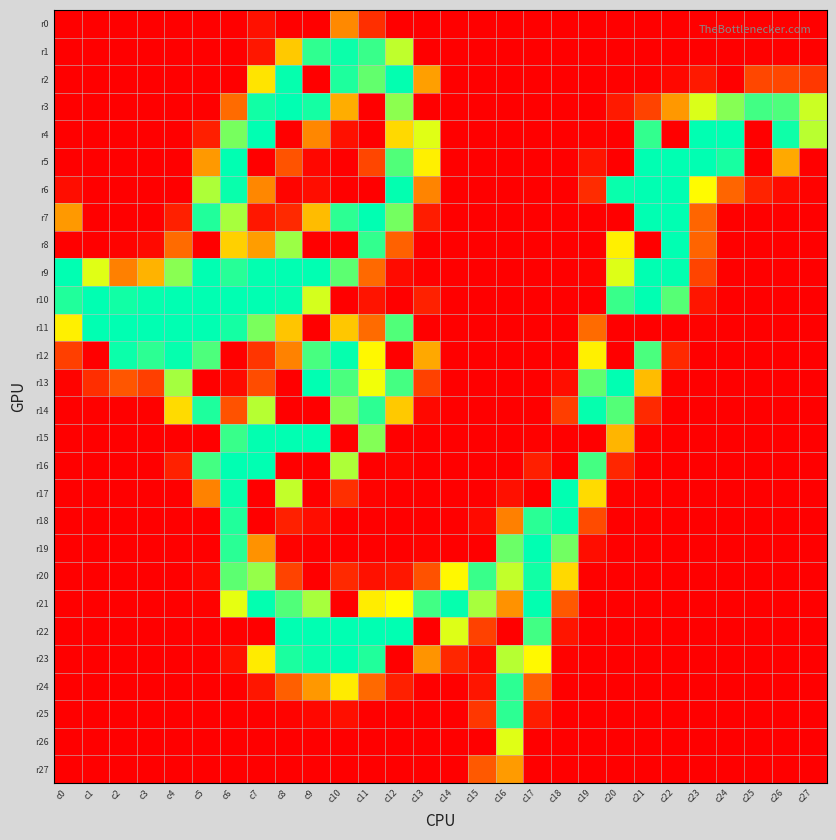

Reading left to right, what are all the values shown in this chart?

r0: c0=0	c1=0	c2=0	c3=0	c4=0	c5=0	c6=0	c7=15	c8=0	c9=0	c10=105	c11=40	c12=0	c13=0	c14=0	c15=0	c16=0	c17=0	c18=0	c19=0	c20=0	c21=0	c22=0	c23=0	c24=0	c25=0	c26=0	c27=0
r1: c0=0	c1=0	c2=0	c3=0	c4=0	c5=0	c6=0	c7=20	c8=140	c9=239	c10=251	c11=236	c12=191	c13=0	c14=0	c15=0	c16=0	c17=0	c18=0	c19=0	c20=0	c21=0	c22=0	c23=0	c24=0	c25=1	c26=1	c27=1
r2: c0=0	c1=0	c2=0	c3=0	c4=0	c5=0	c6=0	c7=155	c8=253	c9=0	c10=245	c11=222	c12=254	c13=117	c14=0	c15=0	c16=0	c17=0	c18=0	c19=0	c20=1	c21=1	c22=7	c23=21	c24=0	c25=60	c26=60	c27=47
r3: c0=0	c1=0	c2=0	c3=0	c4=0	c5=0	c6=88	c7=249	c8=255	c9=248	c10=125	c11=0	c12=208	c13=0	c14=0	c15=0	c16=0	c17=0	c18=0	c19=0	c20=22	c21=56	c22=113	c23=182	c24=210	c25=233	c26=229	c27=187
r4: c0=0	c1=0	c2=0	c3=0	c4=0	c5=26	c6=215	c7=255	c8=0	c9=104	c10=14	c11=0	c12=149	c13=180	c14=0	c15=0	c16=0	c17=0	c18=0	c19=2	c20=0	c21=238	c22=0	c23=255	c24=255	c25=0	c26=250	c27=193
r5: c0=0	c1=0	c2=0	c3=0	c4=0	c5=114	c6=255	c7=0	c8=70	c9=6	c10=0	c11=59	c12=228	c13=162	c14=0	c15=0	c16=0	c17=0	c18=0	c19=18	c20=0	c21=255	c22=255	c23=255	c24=247	c25=0	c26=123	c27=0
r6: c0=11	c1=0	c2=0	c3=0	c4=0	c5=197	c6=252	c7=104	c8=4	c9=11	c10=0	c11=0	c12=254	c13=102	c14=0	c15=0	c16=0	c17=0	c18=0	c19=37	c20=252	c21=255	c22=255	c23=168	c24=85	c25=30	c26=10	c27=2
r7: c0=114	c1=0	c2=0	c3=0	c4=27	c5=244	c6=199	c7=20	c8=35	c9=133	c10=240	c11=255	c12=216	c13=24	c14=0	c15=0	c16=0	c17=0	c18=0	c19=0	c20=0	c21=255	c22=255	c23=85	c24=0	c25=0	c26=0	c27=0
r8: c0=0	c1=0	c2=3	c3=8	c4=88	c5=0	c6=144	c7=116	c8=203	c9=0	c10=0	c11=238	c12=81	c13=1	c14=0	c15=0	c16=0	c17=0	c18=0	c19=0	c20=162	c21=0	c22=255	c23=84	c24=0	c25=0	c26=0	c27=0
r9: c0=255	c1=180	c2=100	c3=128	c4=209	c5=255	c6=242	c7=254	c8=255	c9=255	c10=224	c11=87	c12=10	c13=1	c14=0	c15=0	c16=0	c17=0	c18=0	c19=3	c20=181	c21=255	c22=254	c23=57	c24=0	c25=0	c26=0	c27=0
r10: c0=244	c1=255	c2=249	c3=253	c4=255	c5=255	c6=255	c7=255	c8=253	c9=184	c10=0	c11=17	c12=0	c13=28	c14=0	c15=0	c16=0	c17=0	c18=0	c19=0	c20=236	c21=255	c22=226	c23=18	c24=0	c25=0	c26=0	c27=0
r11: c0=162	c1=255	c2=255	c3=255	c4=255	c5=255	c6=248	c7=214	c8=138	c9=0	c10=139	c11=88	c12=228	c13=0	c14=0	c15=0	c16=0	c17=0	c18=0	c19=88	c20=0	c21=0	c22=0	c23=2	c24=0	c25=0	c26=0	c27=0
r12: c0=53	c1=0	c2=251	c3=240	c4=253	c5=229	c6=0	c7=45	c8=101	c9=231	c10=253	c11=166	c12=0	c13=122	c14=0	c15=0	c16=0	c17=0	c18=1	c19=162	c20=0	c21=230	c22=35	c23=0	c24=0	c25=0	c26=0	c27=0
r13: c0=3	c1=39	c2=72	c3=53	c4=200	c5=0	c6=9	c7=64	c8=0	c9=255	c10=230	c11=174	c12=232	c13=55	c14=0	c15=0	c16=0	c17=0	c18=12	c19=223	c20=255	c21=133	c22=2	c23=0	c24=0	c25=0	c26=0	c27=0
r14: c0=0	c1=1	c2=0	c3=1	c4=150	c5=245	c6=69	c7=194	c8=0	c9=0	c10=210	c11=240	c12=140	c13=7	c14=0	c15=0	c16=0	c17=0	c18=52	c19=253	c20=227	c21=35	c22=0	c23=0	c24=0	c25=0	c26=0	c27=0
r15: c0=0	c1=0	c2=0	c3=0	c4=0	c5=0	c6=236	c7=254	c8=255	c9=255	c10=0	c11=211	c12=0	c13=0	c14=0	c15=0	c16=0	c17=1	c18=0	c19=0	c20=129	c21=2	c22=0	c23=0	c24=0	c25=0	c26=0	c27=0
r16: c0=0	c1=0	c2=0	c3=0	c4=28	c5=232	c6=255	c7=255	c8=0	c9=0	c10=197	c11=0	c12=4	c13=0	c14=0	c15=0	c16=0	c17=26	c18=0	c19=232	c20=32	c21=0	c22=0	c23=0	c24=0	c25=0	c26=0	c27=0
r17: c0=0	c1=0	c2=0	c3=0	c4=0	c5=101	c6=252	c7=0	c8=190	c9=0	c10=40	c11=3	c12=0	c13=0	c14=0	c15=0	c16=14	c17=0	c18=255	c19=150	c20=2	c21=0	c22=0	c23=0	c24=0	c25=0	c26=0	c27=0
r18: c0=0	c1=0	c2=0	c3=0	c4=0	c5=0	c6=244	c7=0	c8=27	c9=11	c10=0	c11=0	c12=0	c13=0	c14=0	c15=9	c16=100	c17=241	c18=253	c19=63	c20=0	c21=0	c22=0	c23=0	c24=0	c25=0	c26=0	c27=0
r19: c0=0	c1=0	c2=0	c3=0	c4=0	c5=0	c6=241	c7=110	c8=2	c9=0	c10=0	c11=0	c12=0	c13=3	c14=0	c15=0	c16=219	c17=255	c18=217	c19=11	c20=0	c21=0	c22=0	c23=0	c24=0	c25=0	c26=0	c27=0
r20: c0=0	c1=0	c2=0	c3=0	c4=0	c5=7	c6=224	c7=205	c8=56	c9=0	c10=35	c11=15	c12=20	c13=69	c14=166	c15=236	c16=190	c17=249	c18=149	c19=1	c20=0	c21=0	c22=0	c23=0	c24=0	c25=0	c26=0	c27=0
r21: c0=0	c1=0	c2=0	c3=0	c4=0	c5=2	c6=178	c7=254	c8=228	c9=199	c10=0	c11=160	c12=169	c13=233	c14=253	c15=199	c16=110	c17=254	c18=74	c19=0	c20=0	c21=0	c22=0	c23=0	c24=0	c25=0	c26=0	c27=0
r22: c0=0	c1=0	c2=0	c3=0	c4=0	c5=0	c6=0	c7=0	c8=255	c9=255	c10=255	c11=255	c12=255	c13=0	c14=181	c15=55	c16=0	c17=233	c18=18	c19=0	c20=0	c21=0	c22=0	c23=0	c24=0	c25=0	c26=0	c27=0
r23: c0=0	c1=0	c2=0	c3=0	c4=0	c5=0	c6=14	c7=159	c8=246	c9=252	c10=255	c11=244	c12=0	c13=111	c14=32	c15=7	c16=194	c17=167	c18=2	c19=0	c20=0	c21=0	c22=0	c23=0	c24=0	c25=0	c26=0	c27=0
r24: c0=0	c1=0	c2=0	c3=0	c4=0	c5=0	c6=0	c7=19	c8=80	c9=113	c10=159	c11=87	c12=27	c13=0	c14=0	c15=18	c16=240	c17=83	c18=0	c19=0	c20=0	c21=0	c22=0	c23=0	c24=0	c25=0	c26=0	c27=0
r25: c0=0	c1=0	c2=0	c3=0	c4=0	c5=0	c6=0	c7=0	c8=3	c9=6	c10=13	c11=0	c12=0	c13=0	c14=0	c15=46	c16=240	c17=25	c18=0	c19=0	c20=0	c21=0	c22=0	c23=0	c24=0	c25=0	c26=0	c27=0
r26: c0=0	c1=0	c2=0	c3=0	c4=0	c5=0	c6=0	c7=0	c8=0	c9=0	c10=0	c11=0	c12=0	c13=0	c14=0	c15=0	c16=180	c17=0	c18=0	c19=0	c20=0	c21=0	c22=0	c23=0	c24=0	c25=0	c26=0	c27=0
r27: c0=0	c1=0	c2=0	c3=0	c4=0	c5=0	c6=0	c7=0	c8=0	c9=0	c10=0	c11=0	c12=0	c13=0	c14=0	c15=75	c16=115	c17=0	c18=0	c19=0	c20=0	c21=0	c22=0	c23=0	c24=0	c25=0	c26=0	c27=0